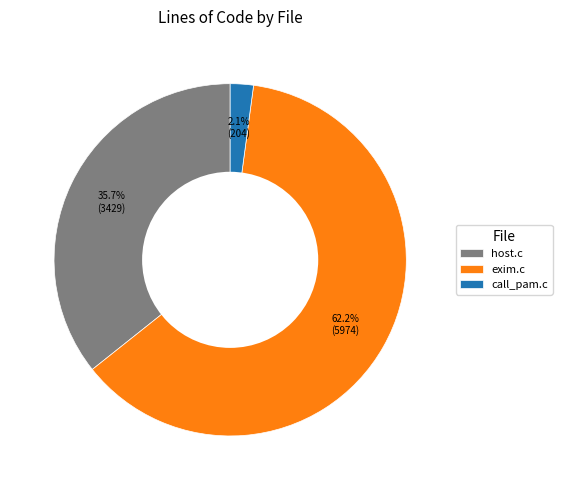

Count the number of slices in the pie.

3